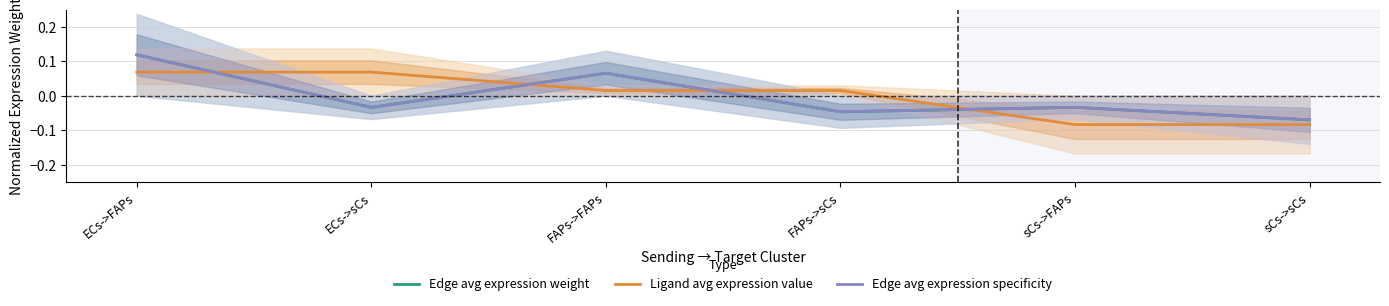

What is the minimum value shown in the chart?

-0.1